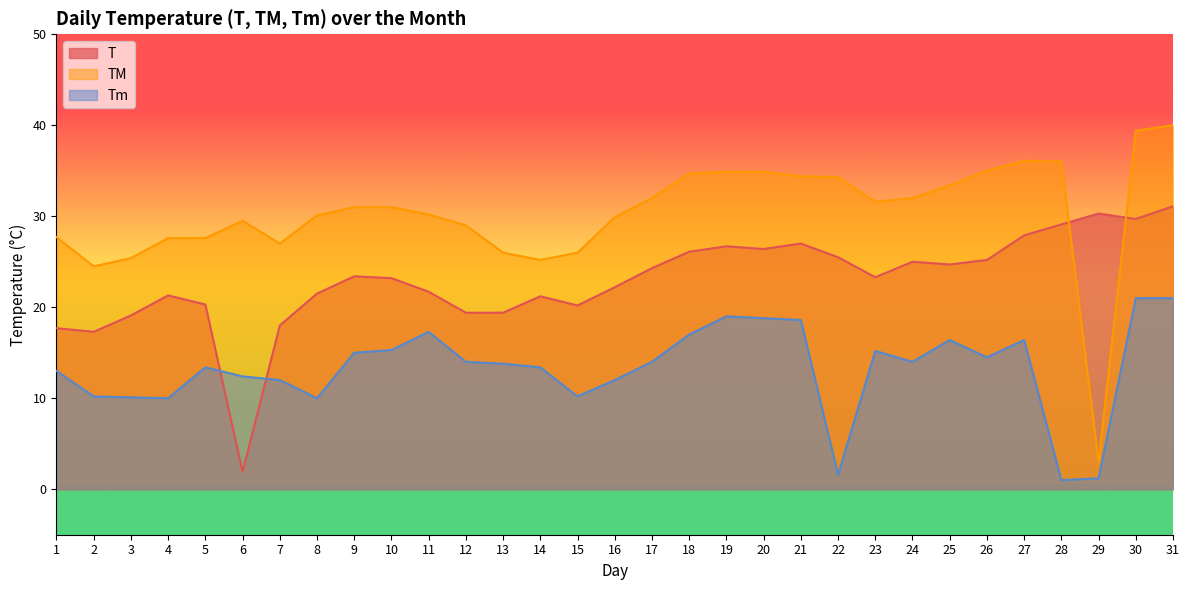

Which series changed the most between 19 and 24?

Tm